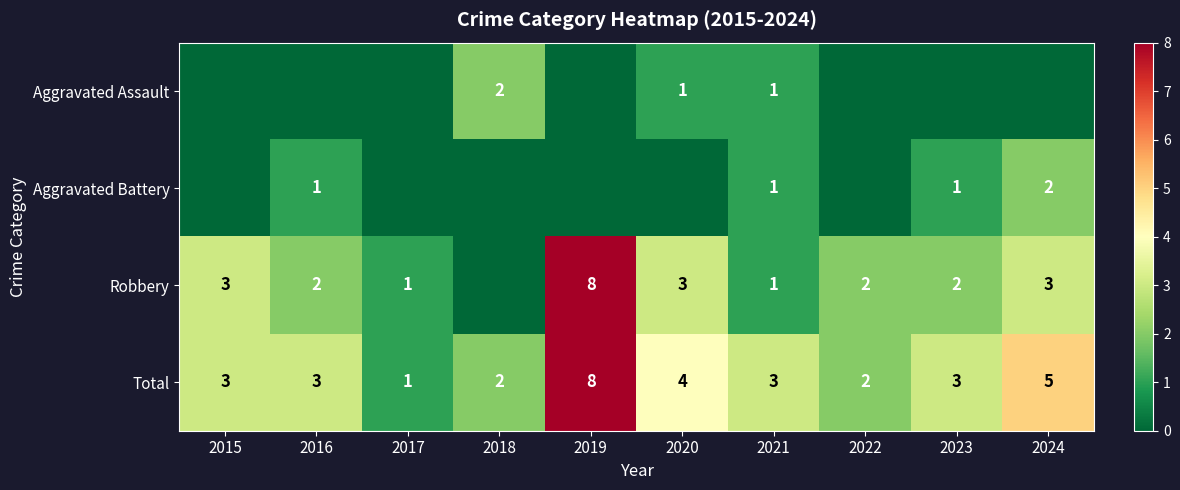

What is the difference between the maximum and minimum values in the Aggravated Battery series?

2